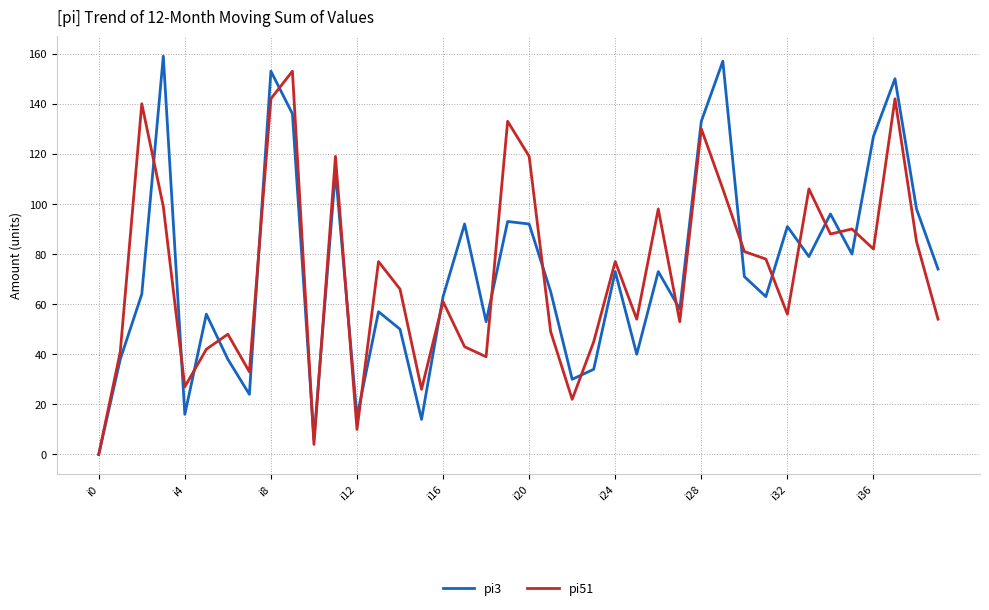

What is the maximum value shown in the chart?

159